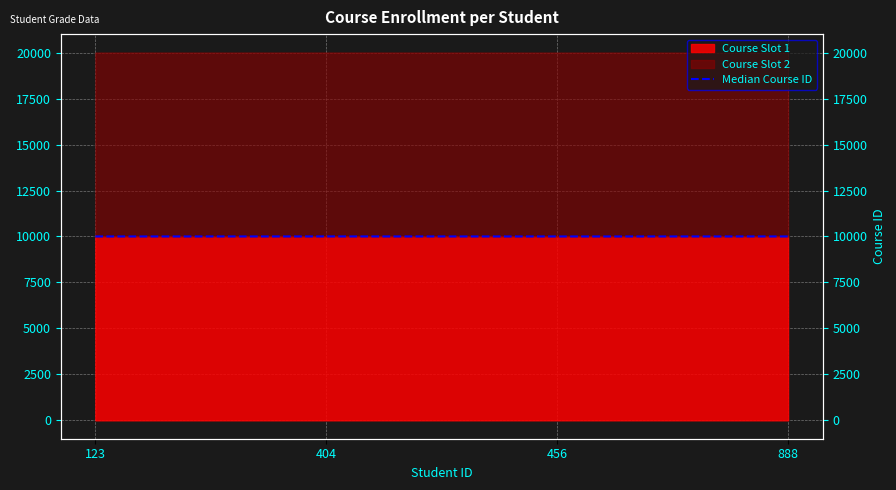

True or false: the data shows 17461.9 at 456.

False